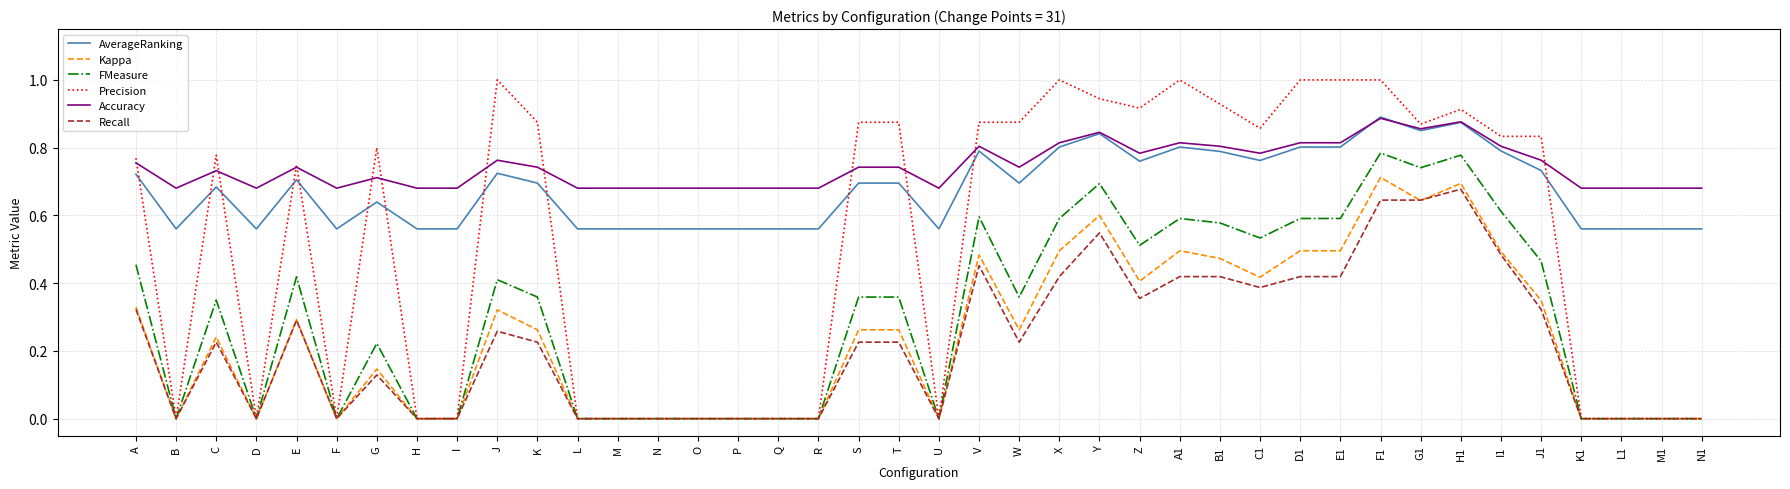

True or false: AverageRanking has a value of 0.6 at B.

True